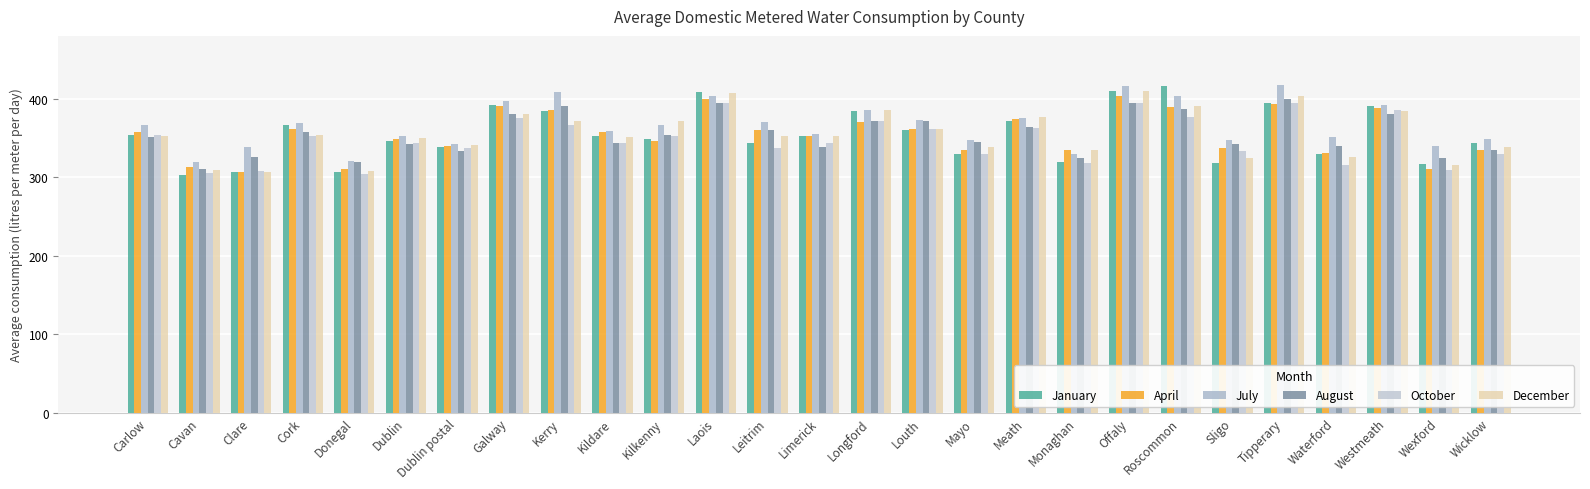

Which series has the largest total across all categories?

July